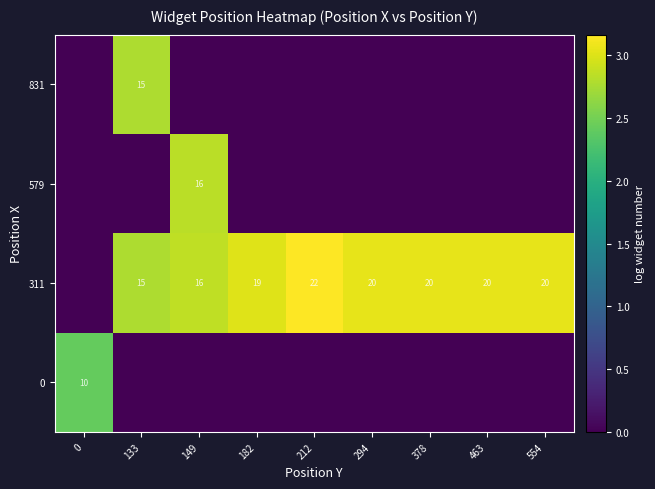

At how many categories does at least one series exceed 0?

9